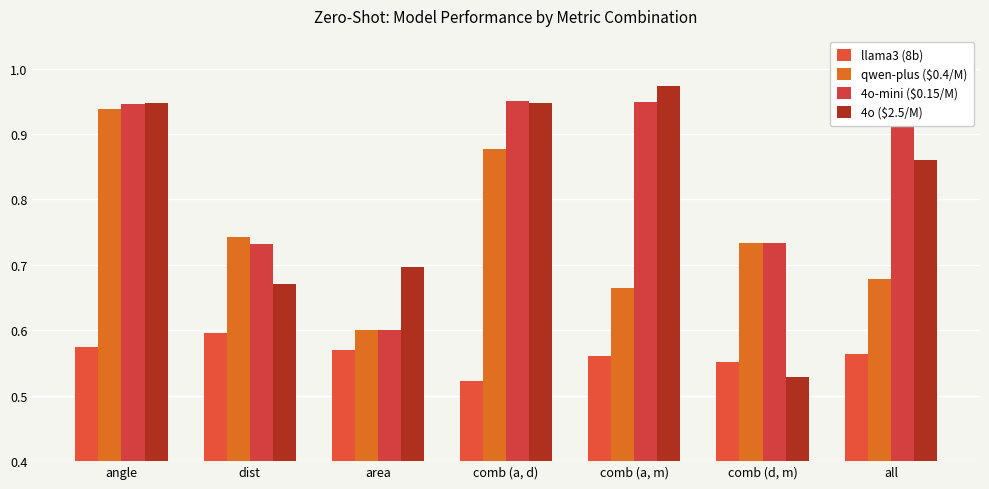

At which category does the chart reach its peak across all series?

comb (a, m)